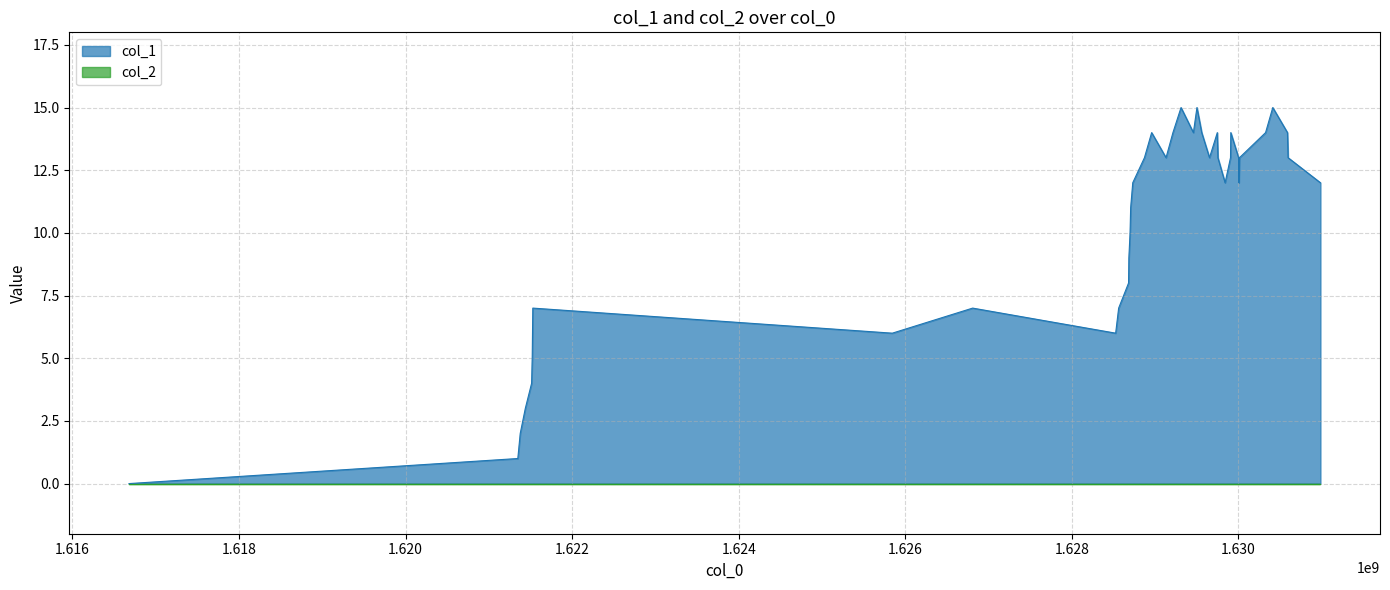

Which series has the largest total across all categories?

col_1